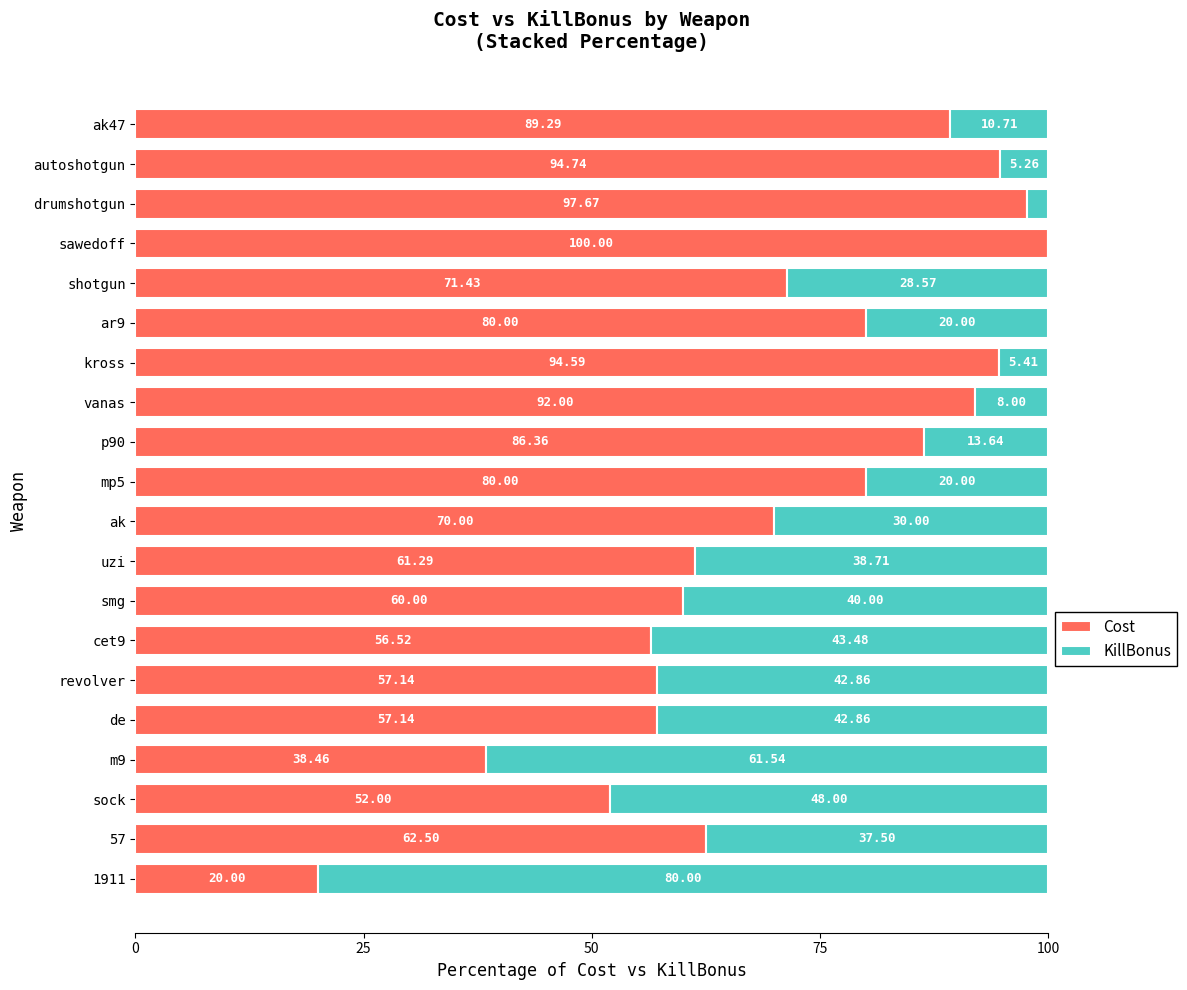

How many values in the Cost series exceed 71?

10